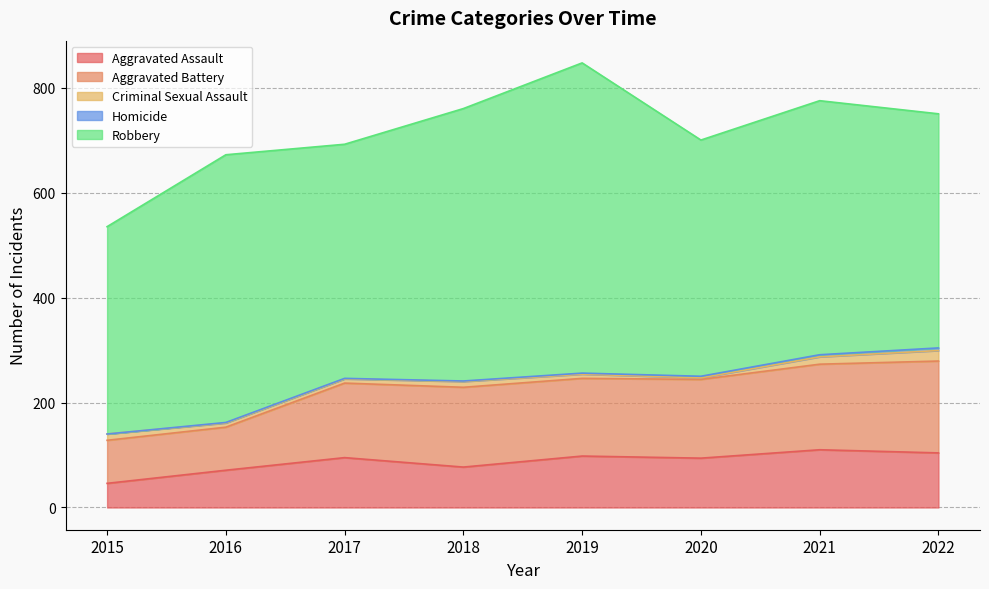

Reading left to right, extract all data points from this chart.

Aggravated Assault: 46	71	95	77	98	94	110	104
Aggravated Battery: 82	82	142	152	148	150	163	175
Criminal Sexual Assault: 12	8	8	11	8	3	14	20
Homicide: 0	1	1	1	2	3	4	5
Robbery: 395	510	446	519	591	450	484	446